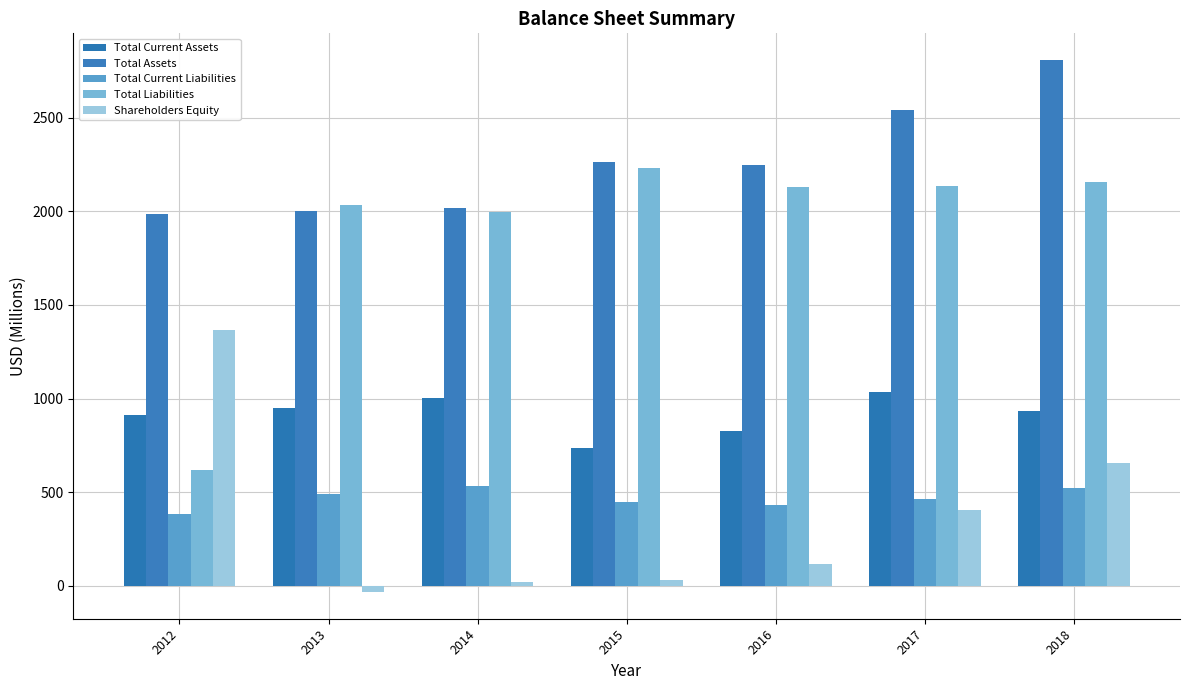

Reading left to right, what are all the values shown in this chart?

Total Current Assets: 910	947	1002	735	829	1033	932
Total Assets: 1984	2001	2016	2263	2247	2542	2810
Total Current Liabilities: 383	491	533	447	430	461	521
Total Liabilities: 618	2036	1997	2233	2131	2137	2156
Shareholders Equity: 1366	-35	19	30	116	406	654